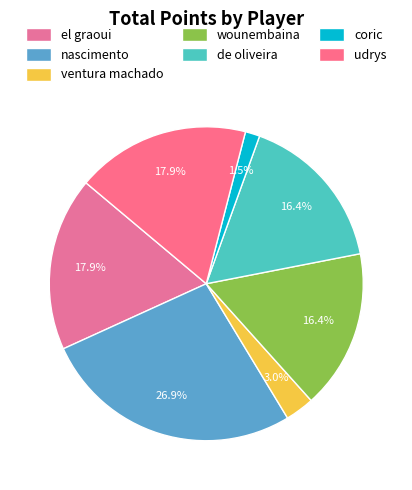

To the nearest percent, what is the difference between the largest and smallest slice percentages?

25%